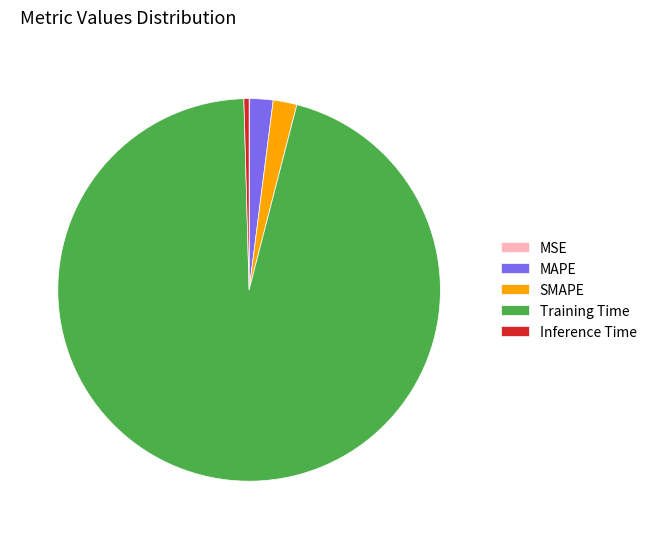

True or false: MAPE accounts for 17% of the total.

False